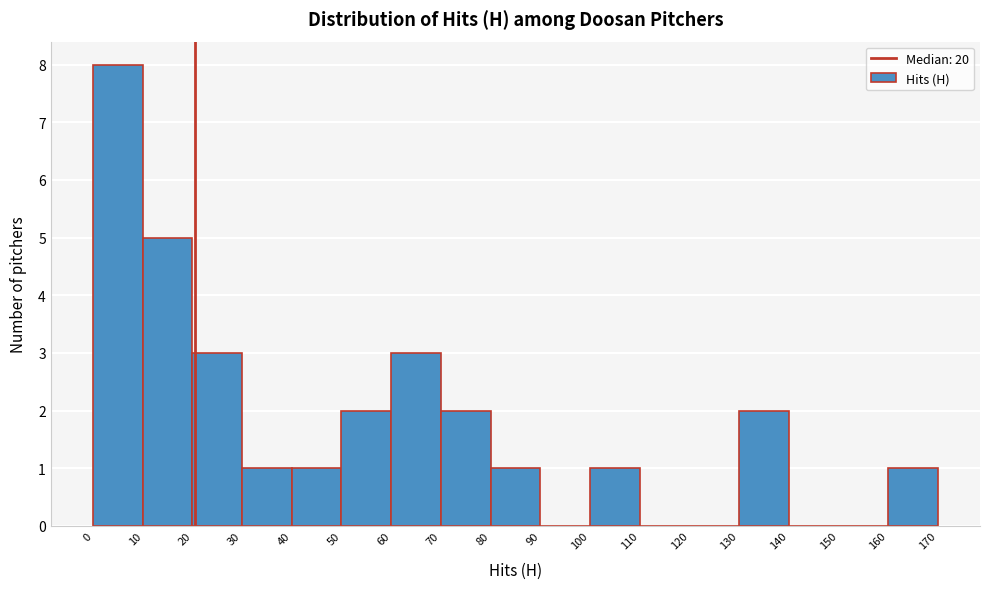

Reading left to right, list every bar in this chart as the range it spans on the x-axis followed by its height. The values are not printed on the chart, so give them approximately, as read against the axis.

0 to 10: 8
10 to 20: 5
20 to 30: 3
30 to 40: 1
40 to 50: 1
50 to 60: 2
60 to 70: 3
70 to 80: 2
80 to 90: 1
90 to 100: 0
100 to 110: 1
110 to 120: 0
120 to 130: 0
130 to 140: 2
140 to 150: 0
150 to 160: 0
160 to 170: 1